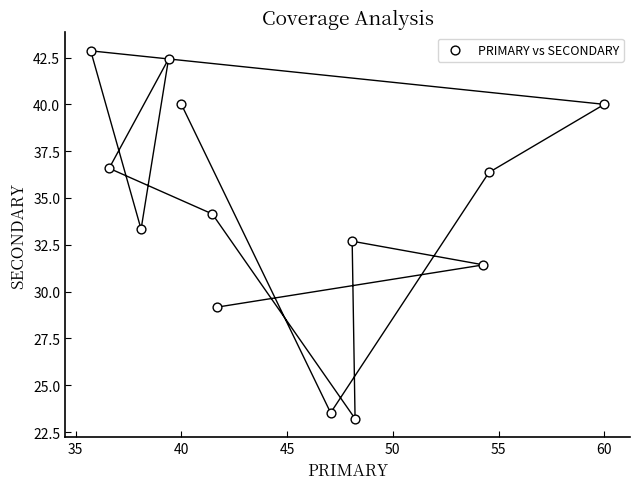

What is the range of X values (max minus min)?

24.3